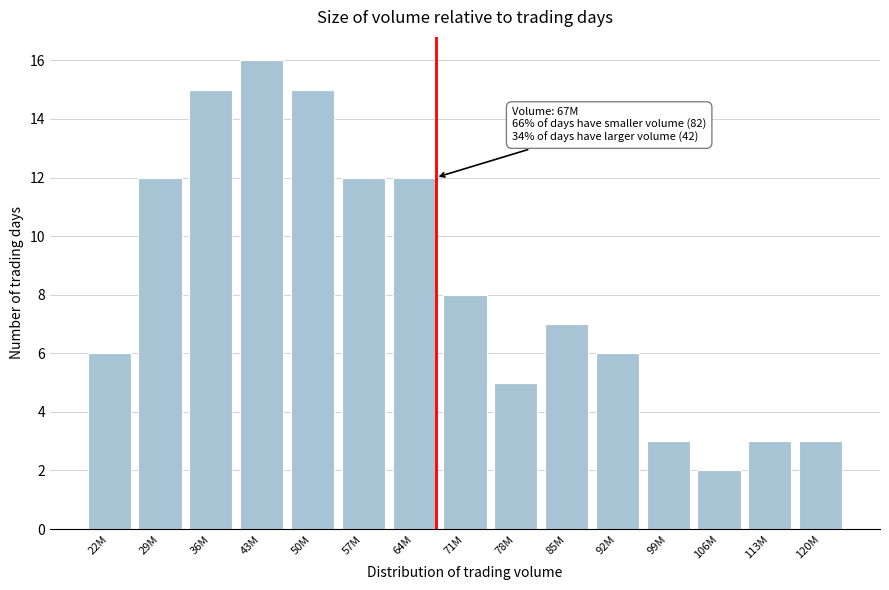

Reading left to right, list all the values displayed in this chart.

6	12	15	16	15	12	12	8	5	7	6	3	2	3	3